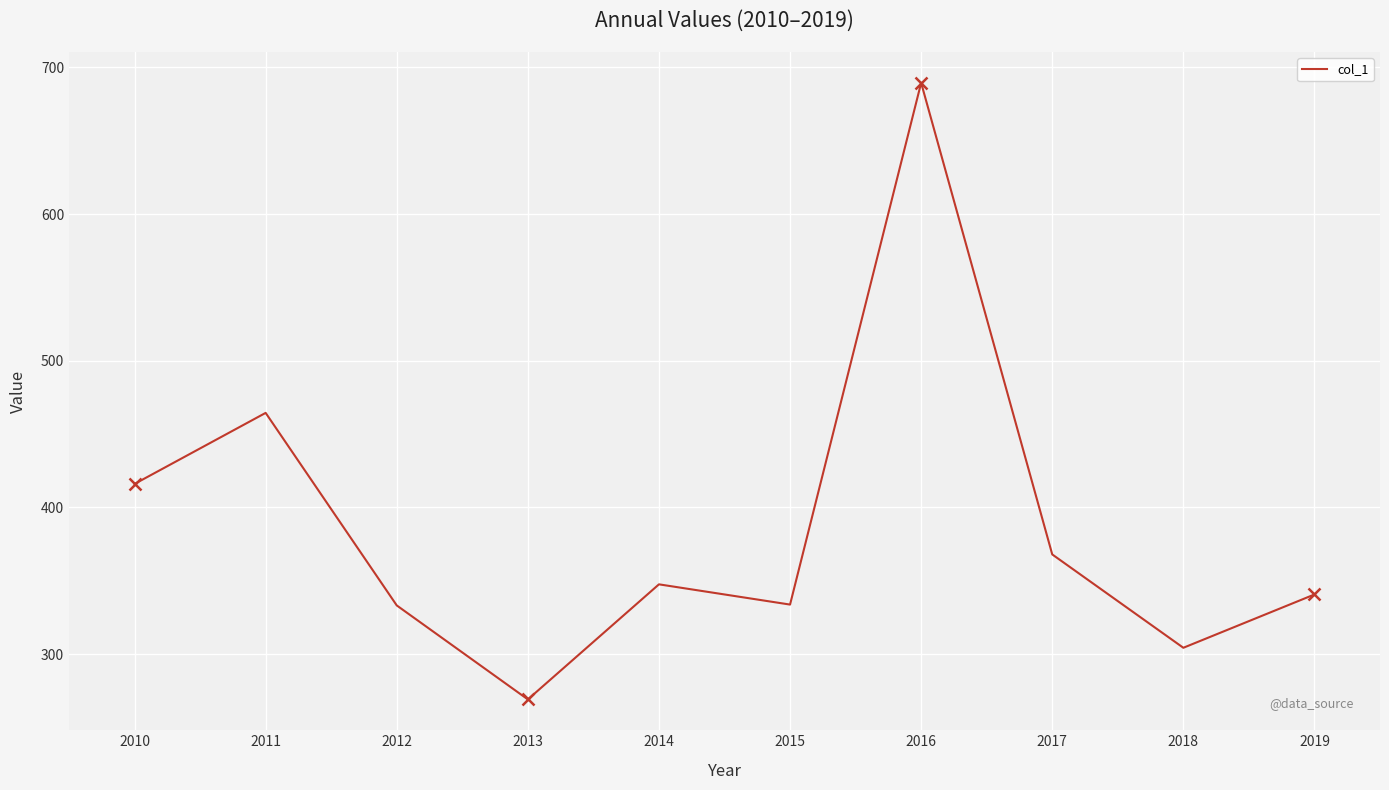

How many interior local peaks (higher than both neighbors) does the data have?

3